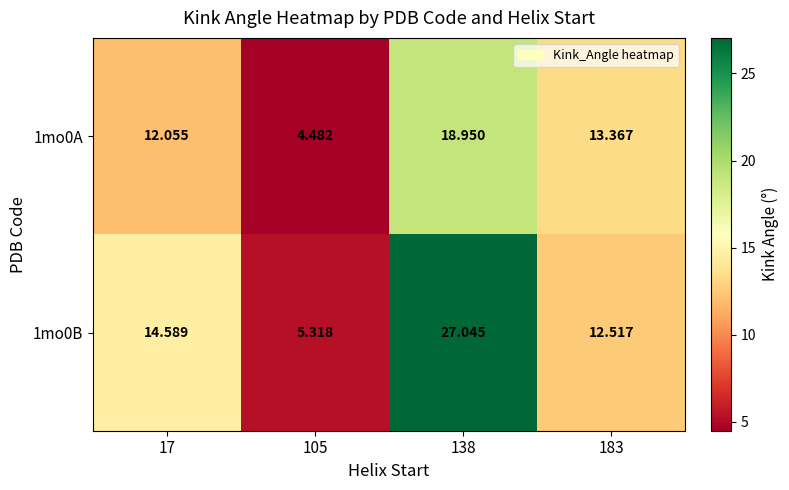

Rank the series by their maximum value, from highest to lowest.

1mo0B, 1mo0A